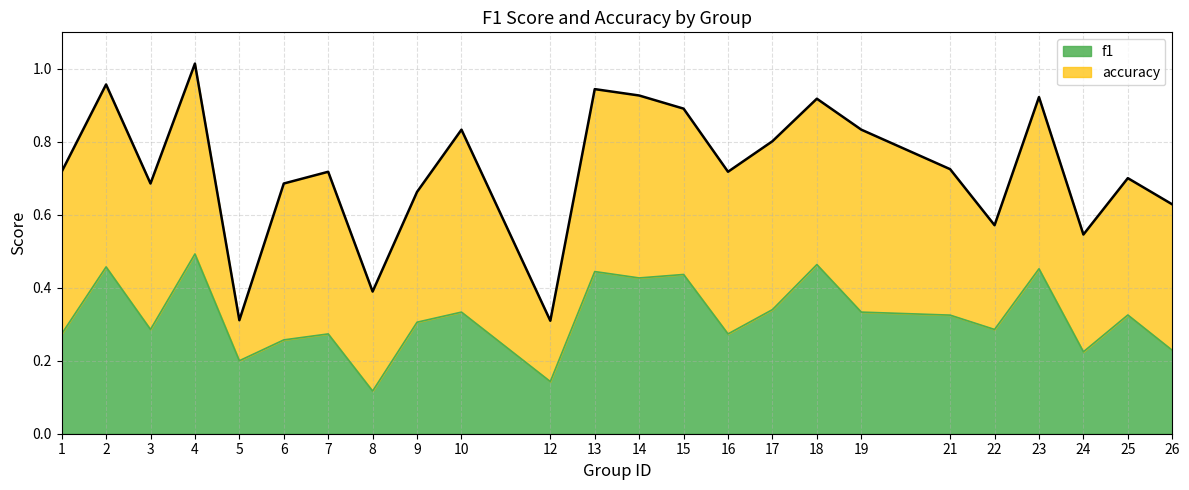

Reading left to right, list all the values displayed in this chart.

1=0.3	2=0.5	3=0.3	4=0.5	5=0.2	6=0.3	7=0.3	8=0.1	9=0.3	10=0.3	12=0.1	13=0.4	14=0.4	15=0.4	16=0.3	17=0.3	18=0.5	19=0.3	21=0.3	22=0.3	23=0.5	24=0.2	25=0.3	26=0.2